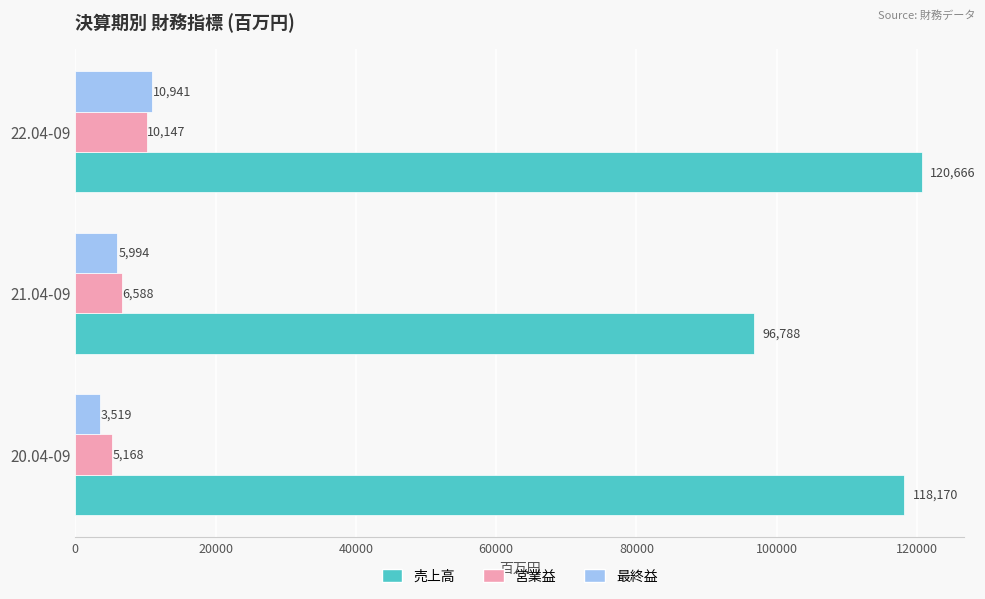

What is the smallest value displayed?

3519